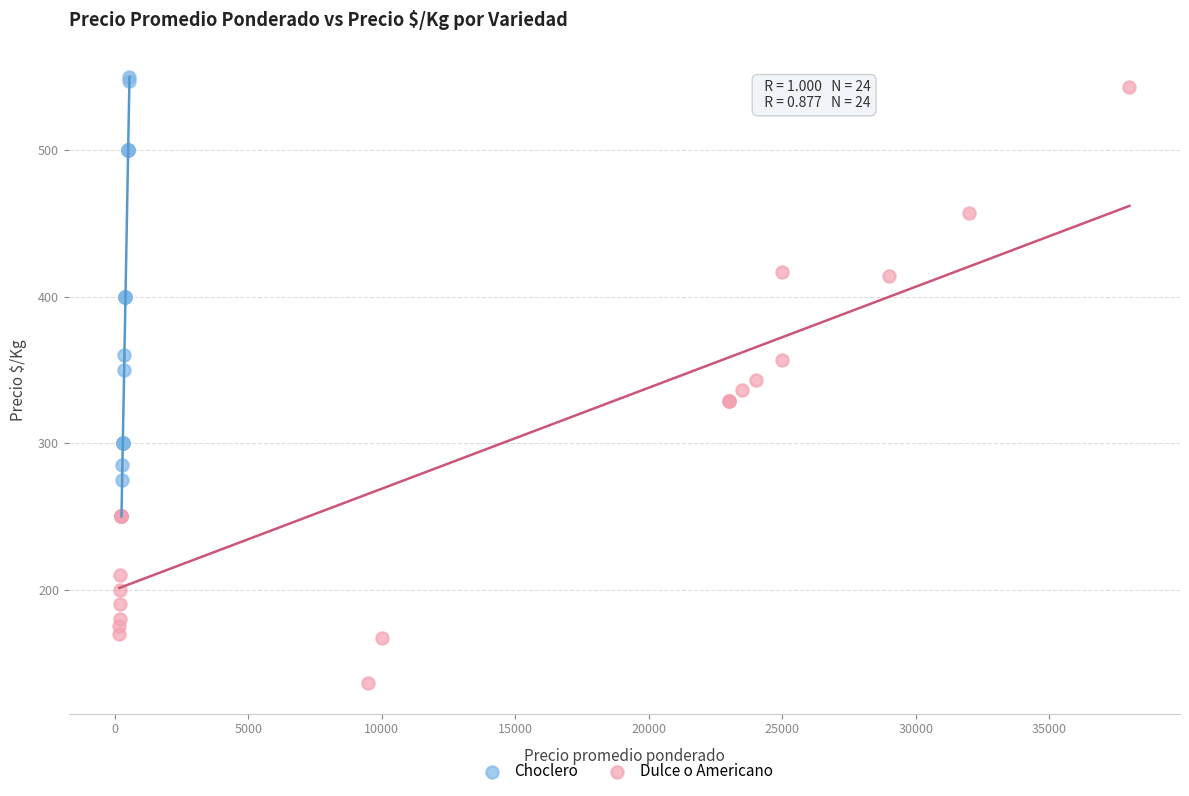

Which series has the largest Y range (max minus min)?

Dulce o Americano